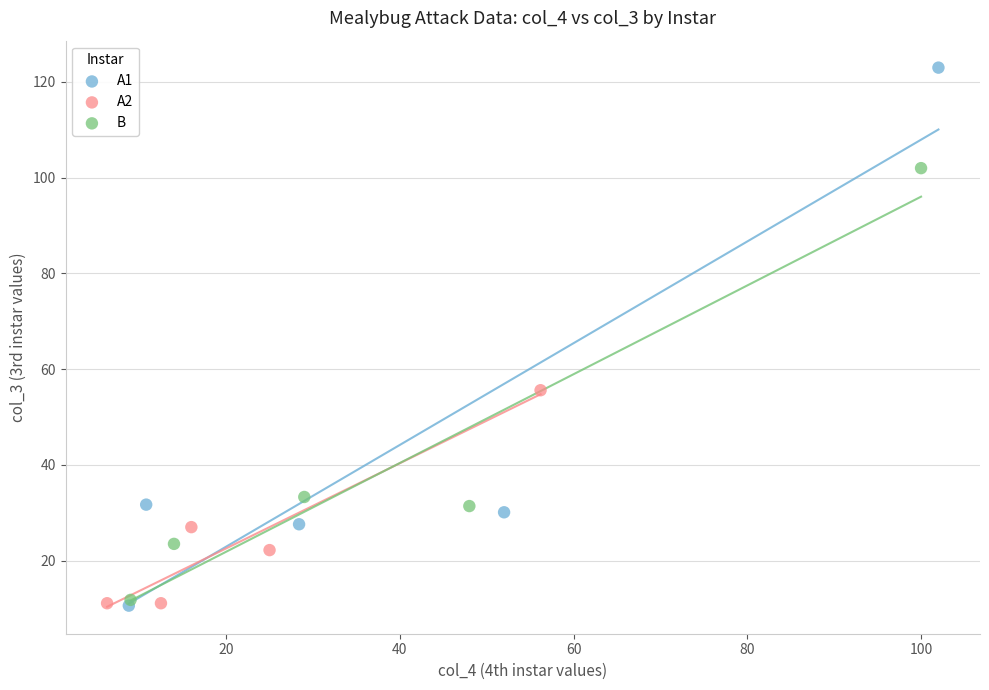

Which series reaches the maximum Y coordinate?

A1